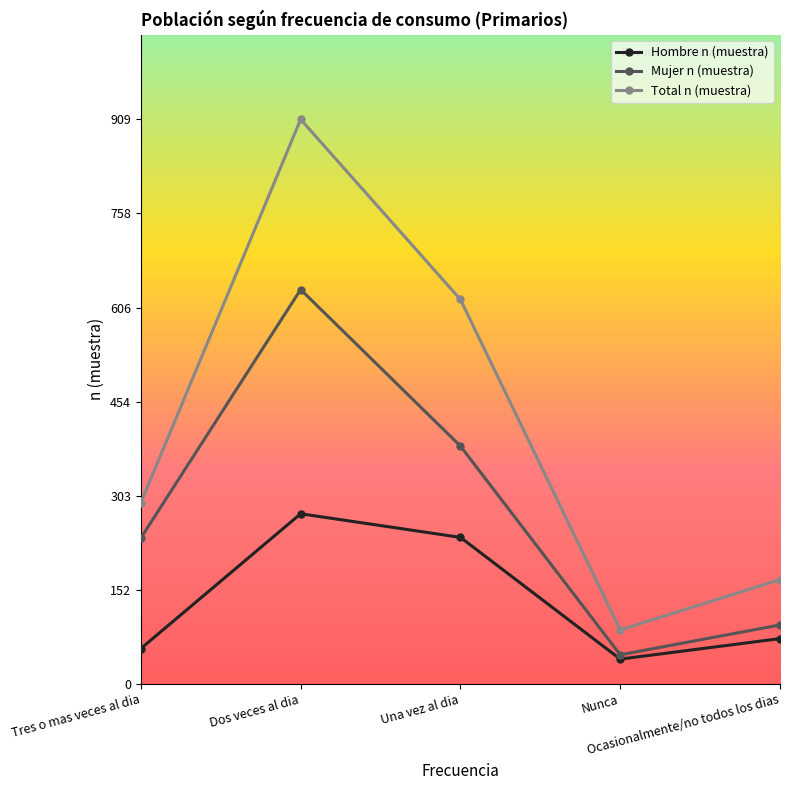

Does the chart have visible grid lines?

No